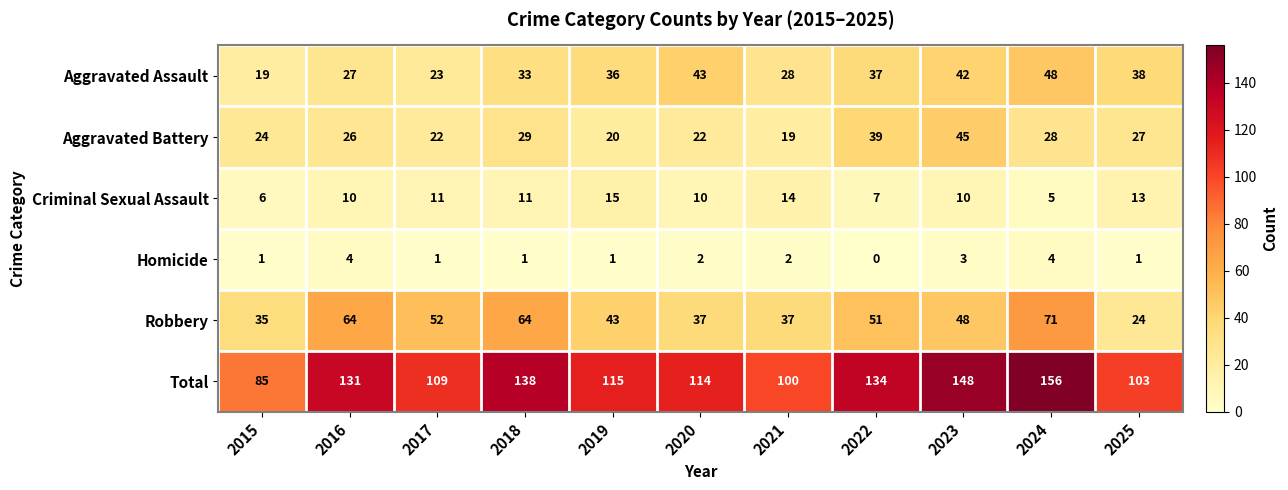

Where does the Total series first go above 115?

2016